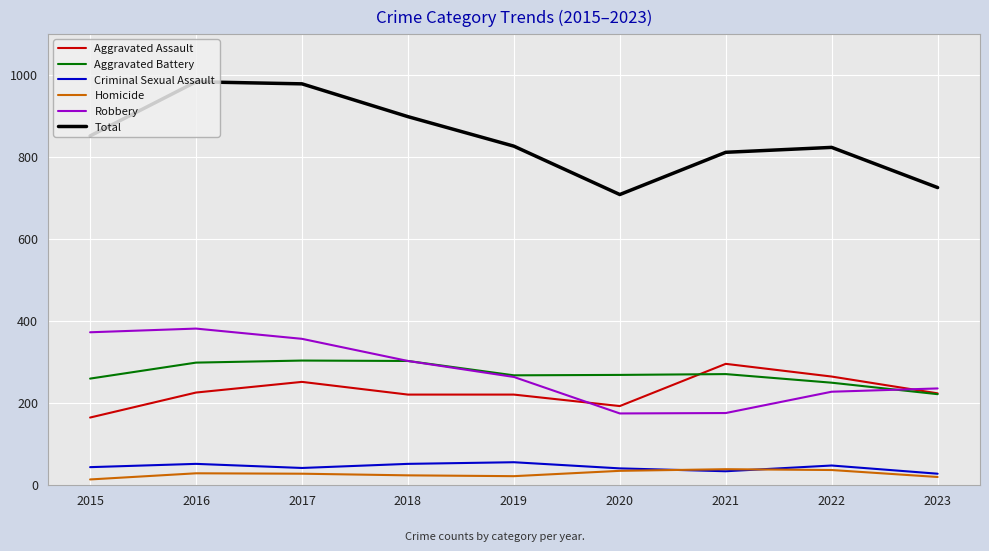

How many values in the Aggravated Assault series are below 223?

4